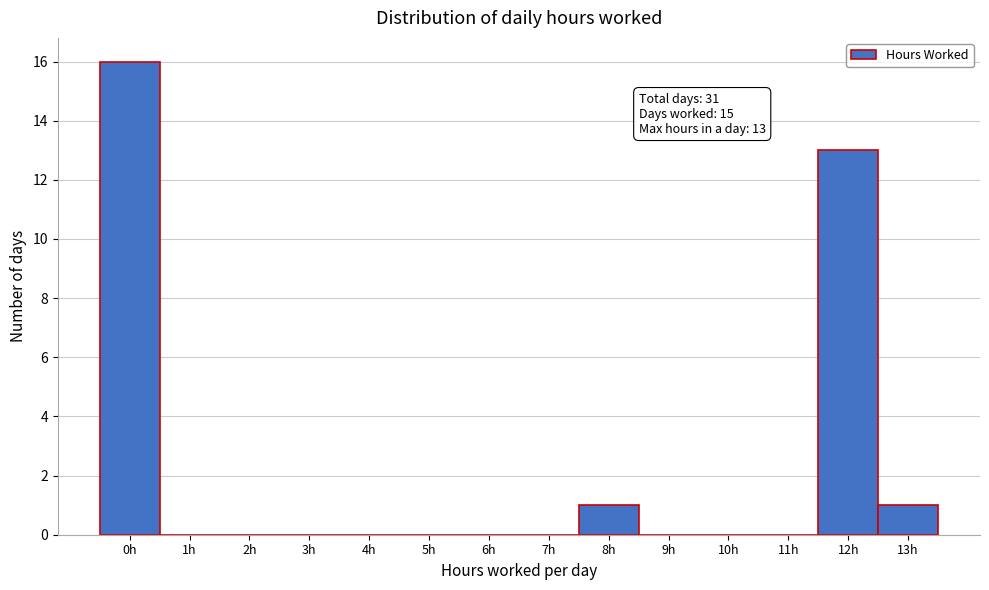

Over which range of the x-axis is the bar tallest?

-0.5 to 0.5